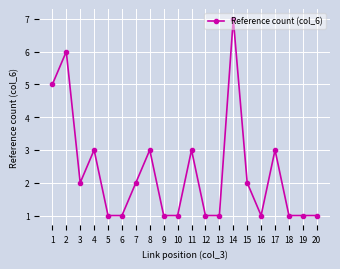

True or false: the data shows 2 at 1.

False